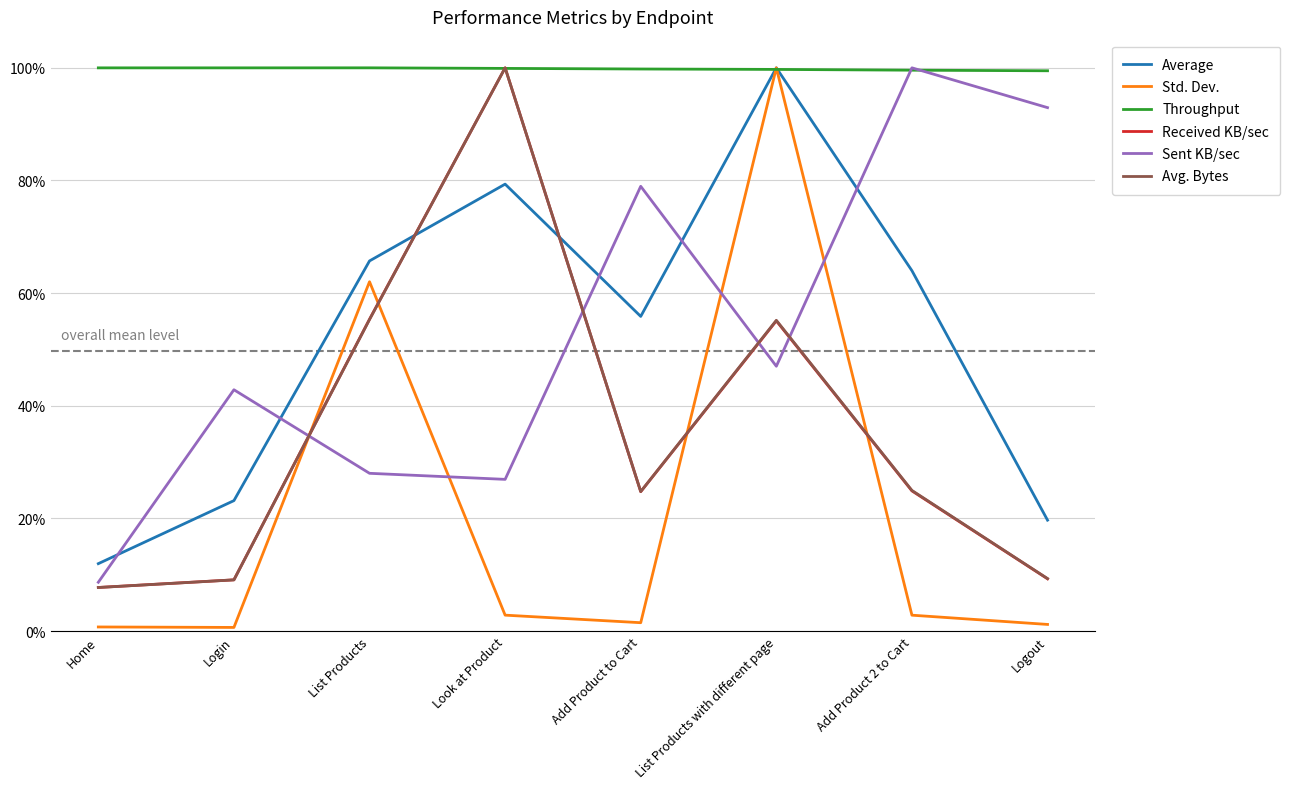

Between List Products with different page and Logout, which is larger?

List Products with different page